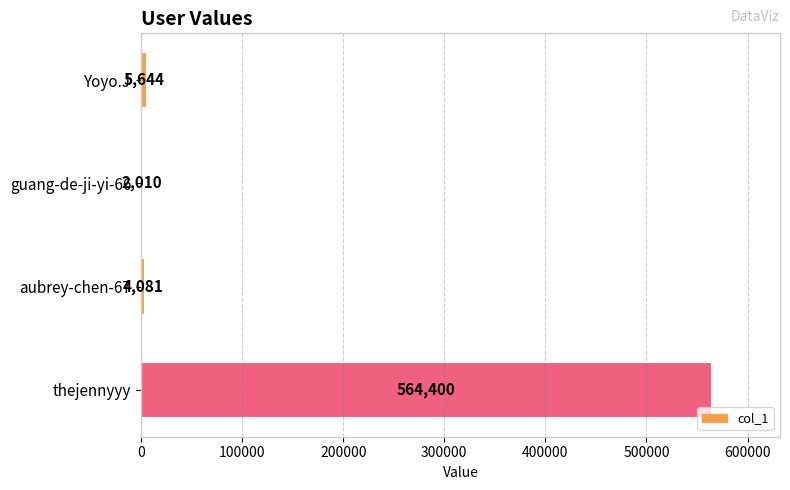

Rank the categories by value from lowest to highest.

guang-de-ji-yi-66, aubrey-chen-67, Yoyo.J, thejennyyy